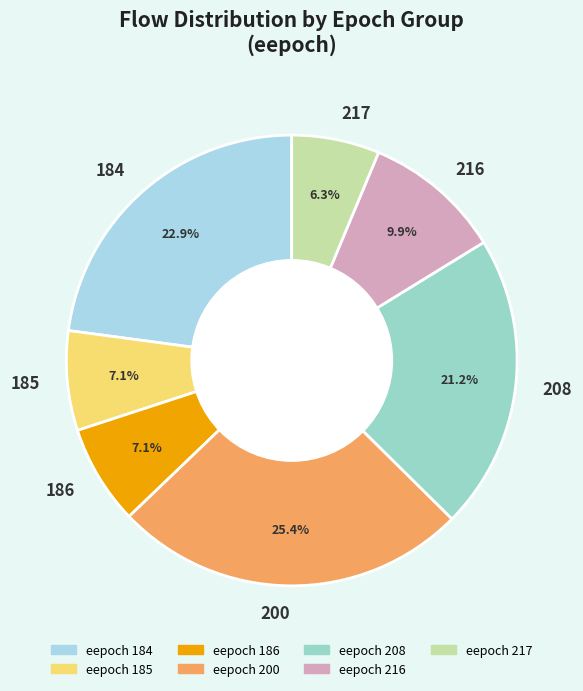

Combined, do 208 and 185 account for over 50%?

No